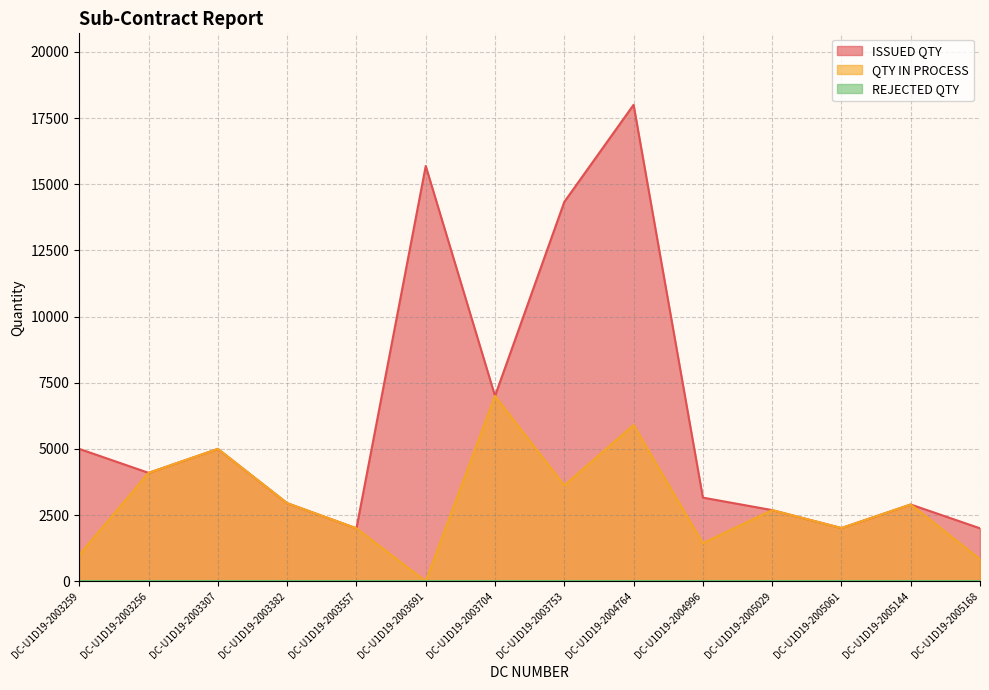

Does the chart have visible grid lines?

Yes